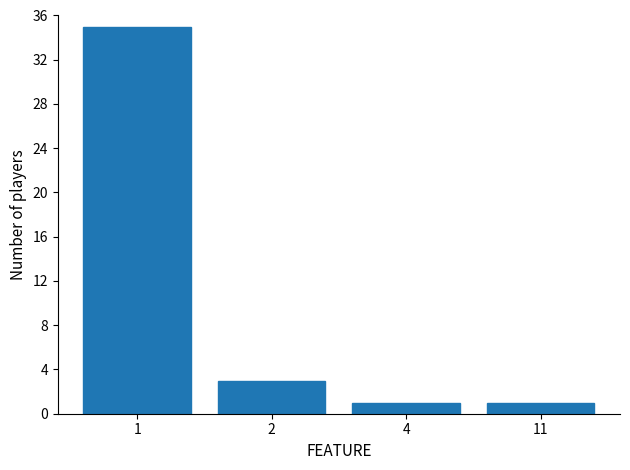

How many series are shown in this chart?

1